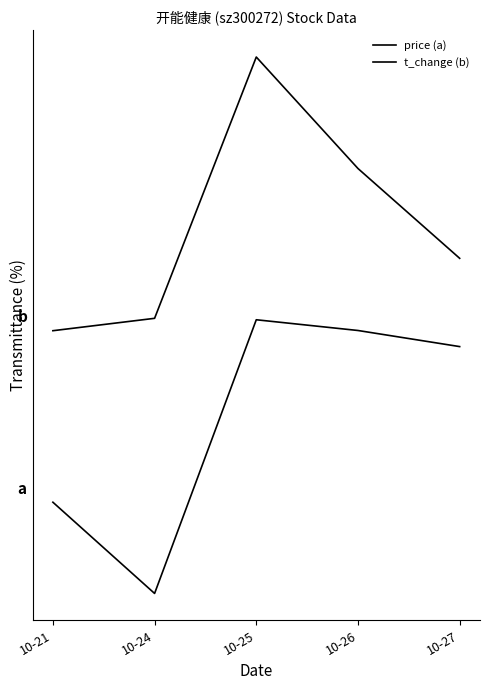

Which label corresponds to the smallest value in the chart?

10-24